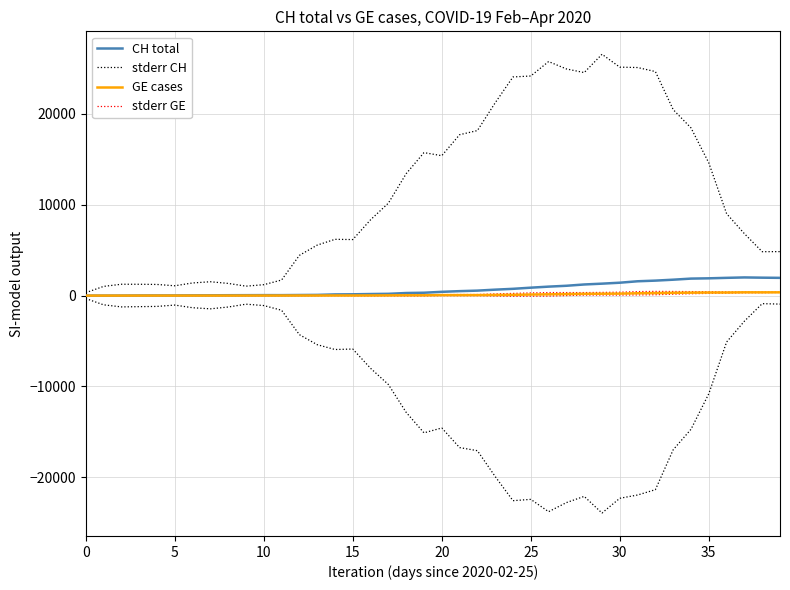

Rank the series at 34 from highest to lowest value.

stderr CH, CH total, stderr GE, GE cases